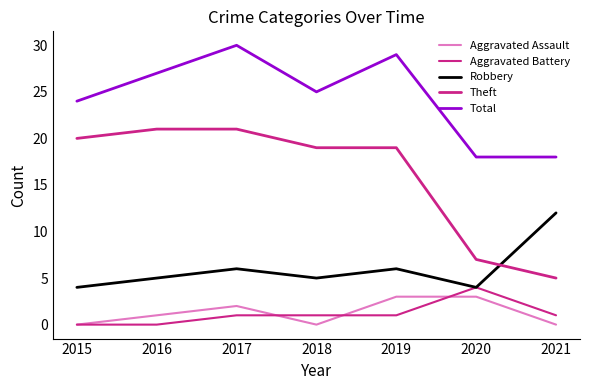

What is the total value across all series at 2017?

60